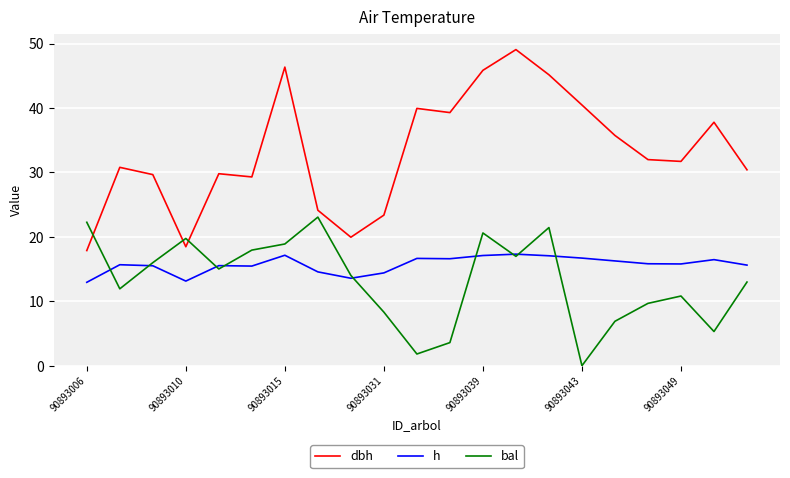

Which series has the largest total across all categories?

dbh